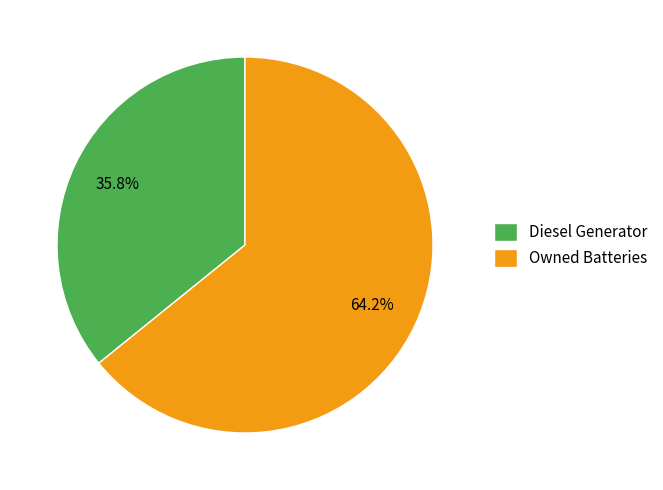

What is the majority slice?

Owned Batteries